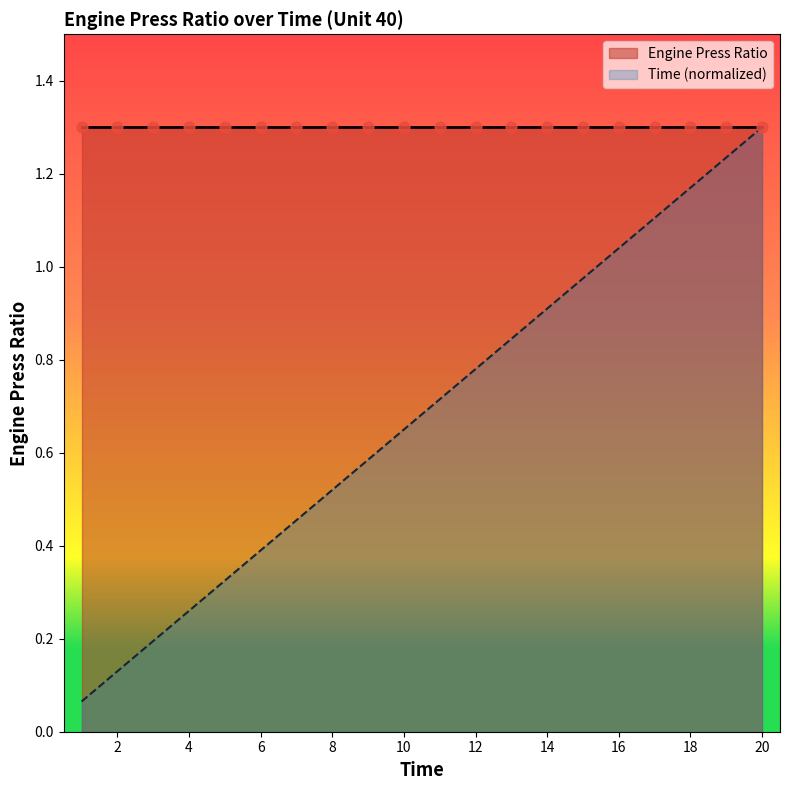

What is the change in value from 5 to 14?

+0.6